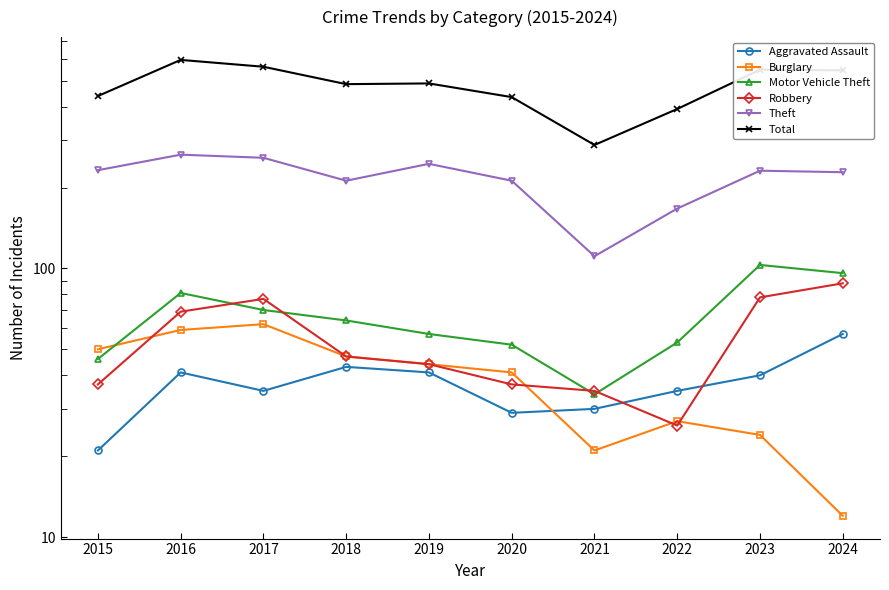

True or false: Burglary has a value of 44 at 2019.

True